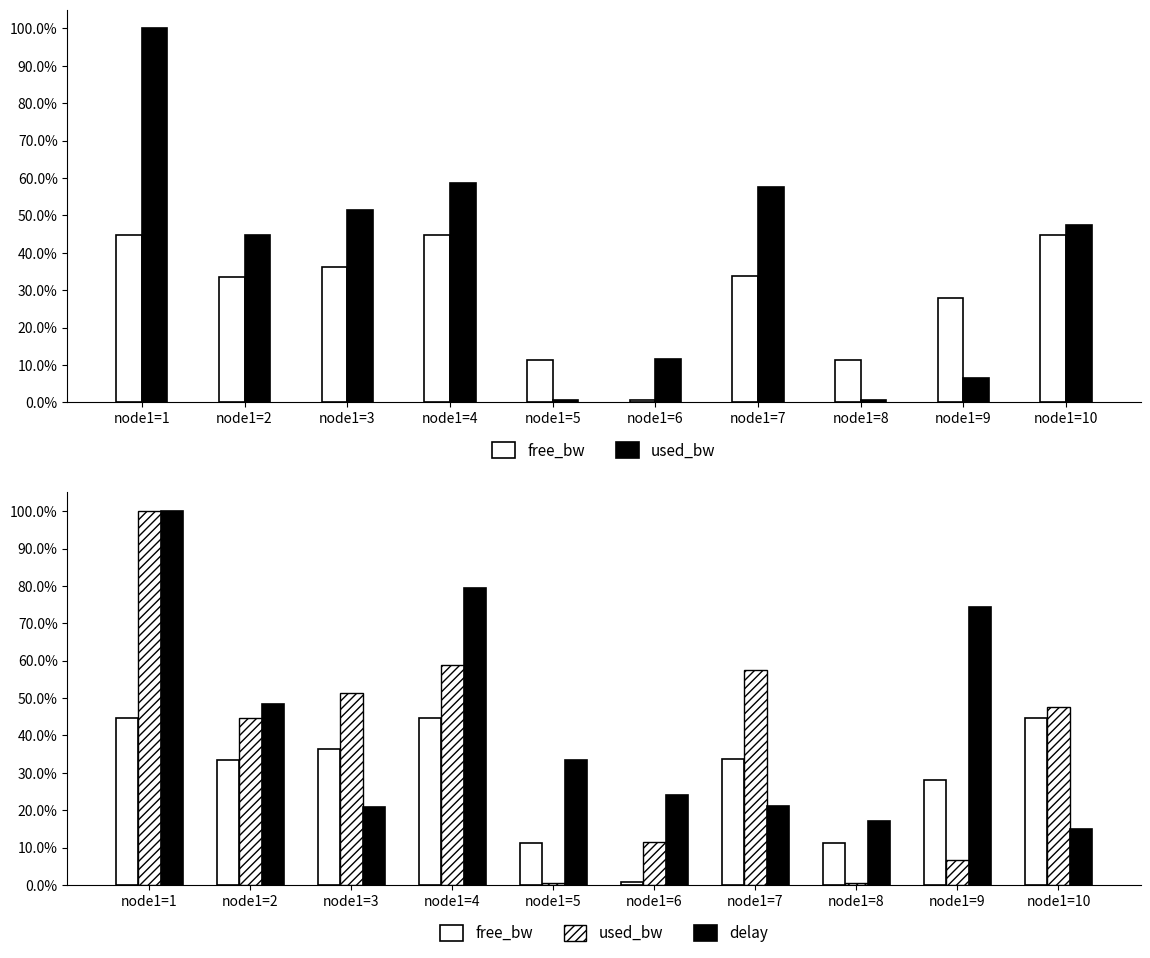

What is the difference between the highest and lowest values at node1=2?

0.1